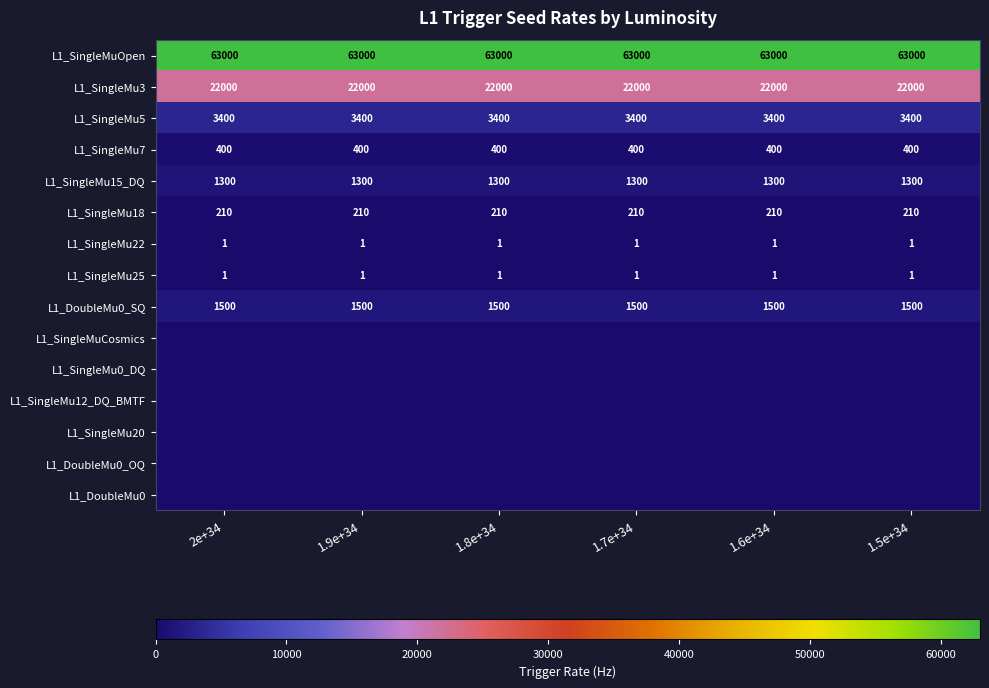

What value does the L1_SingleMu3 series have at 2e+34?

22000